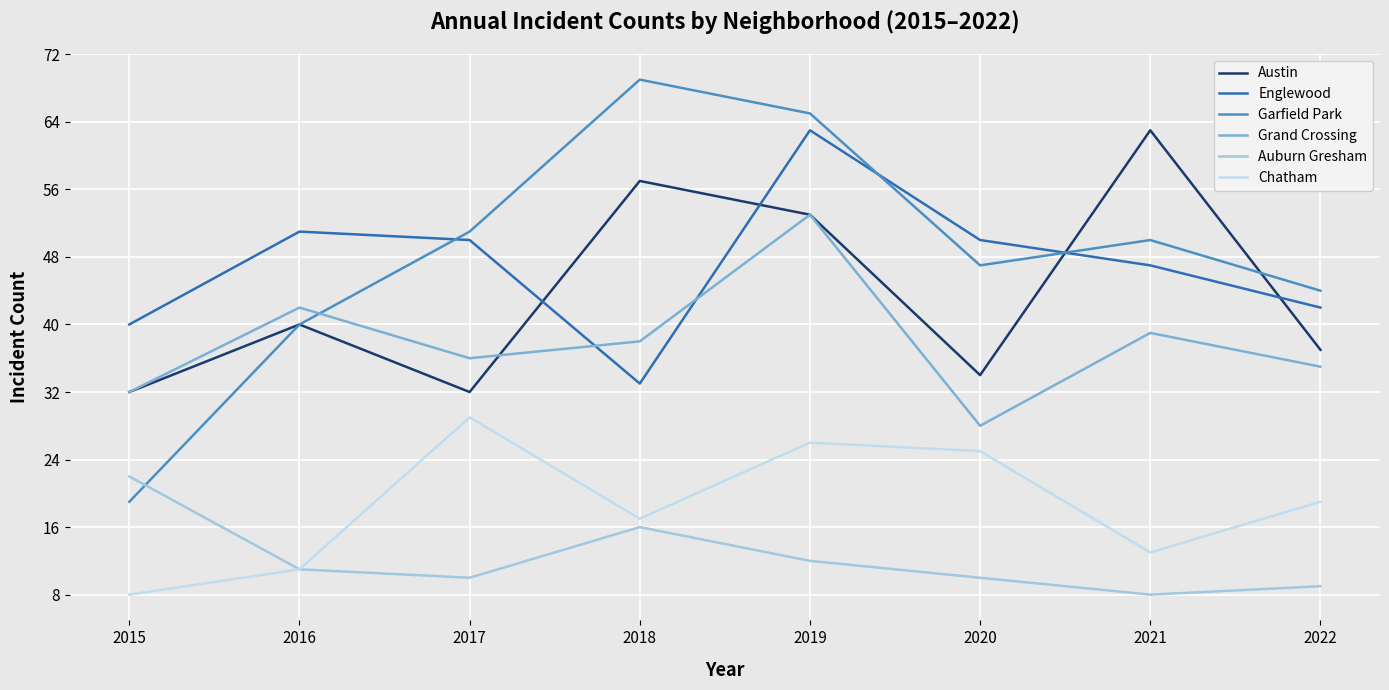

What is the total value across all series at 2016?

195